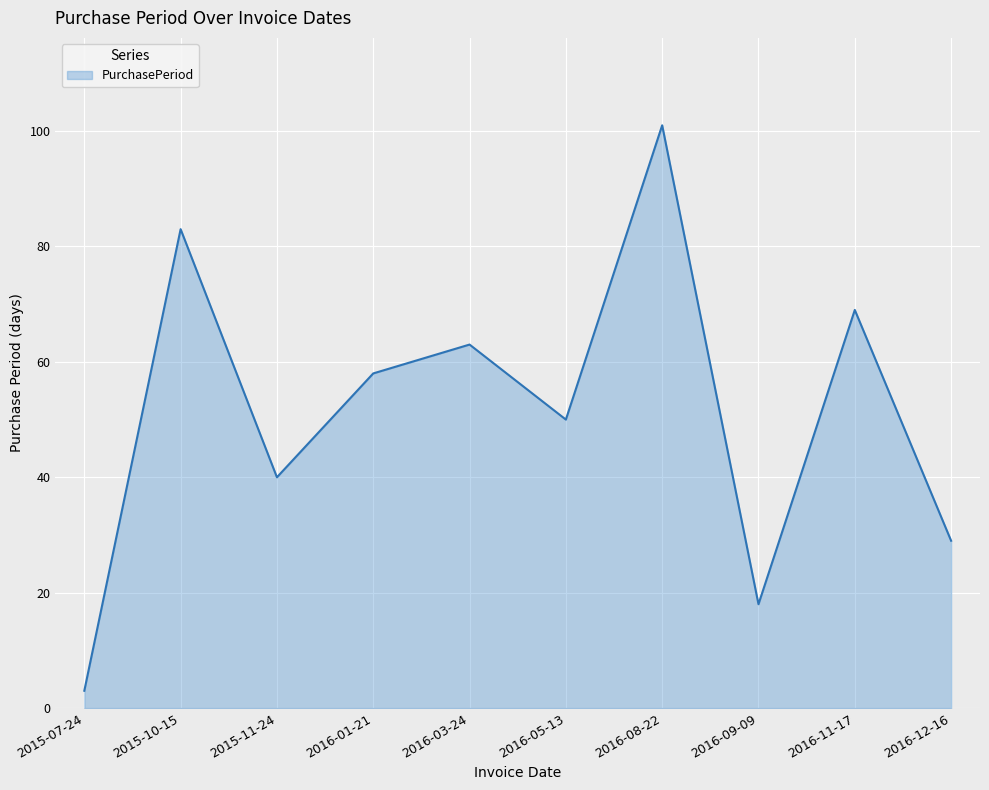

Which has a higher value, 2015-11-24 or 2015-10-15?

2015-10-15